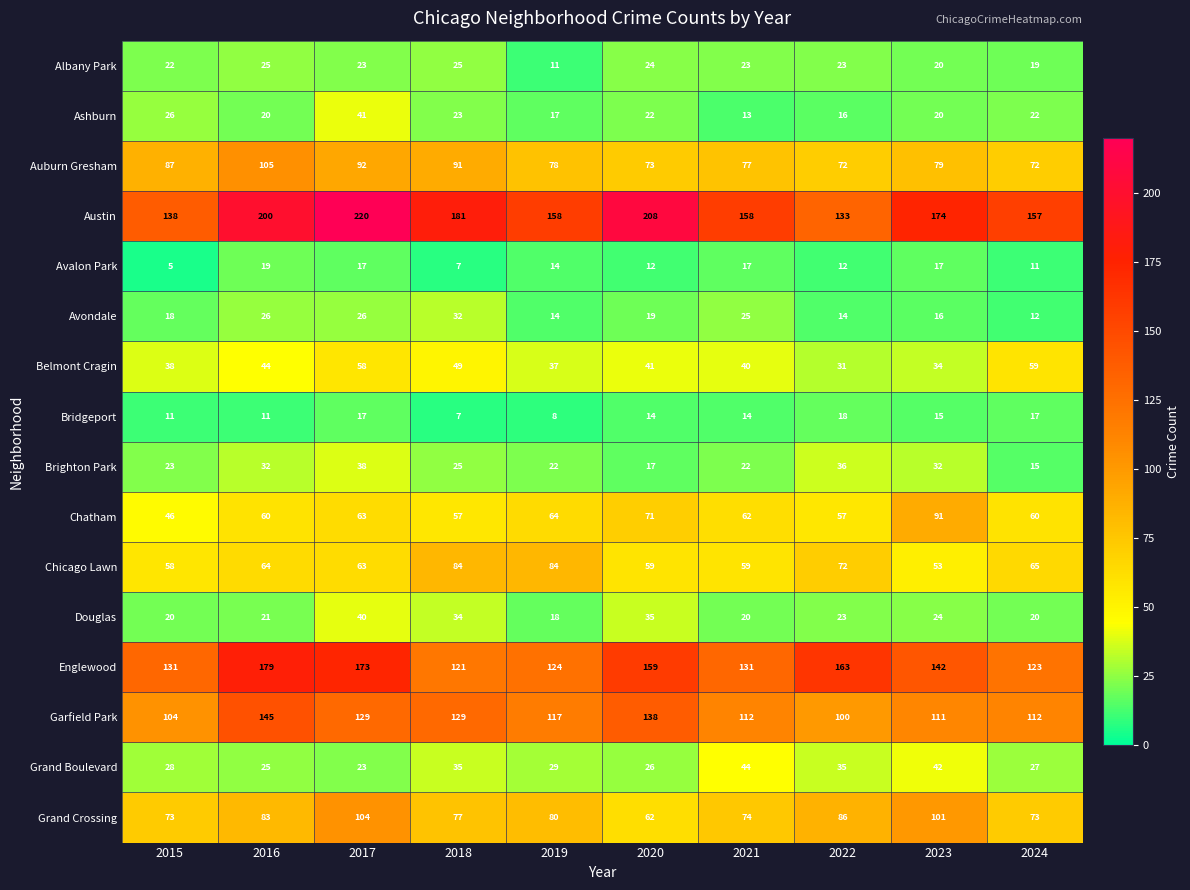

Which label corresponds to the largest value in the chart?

2017